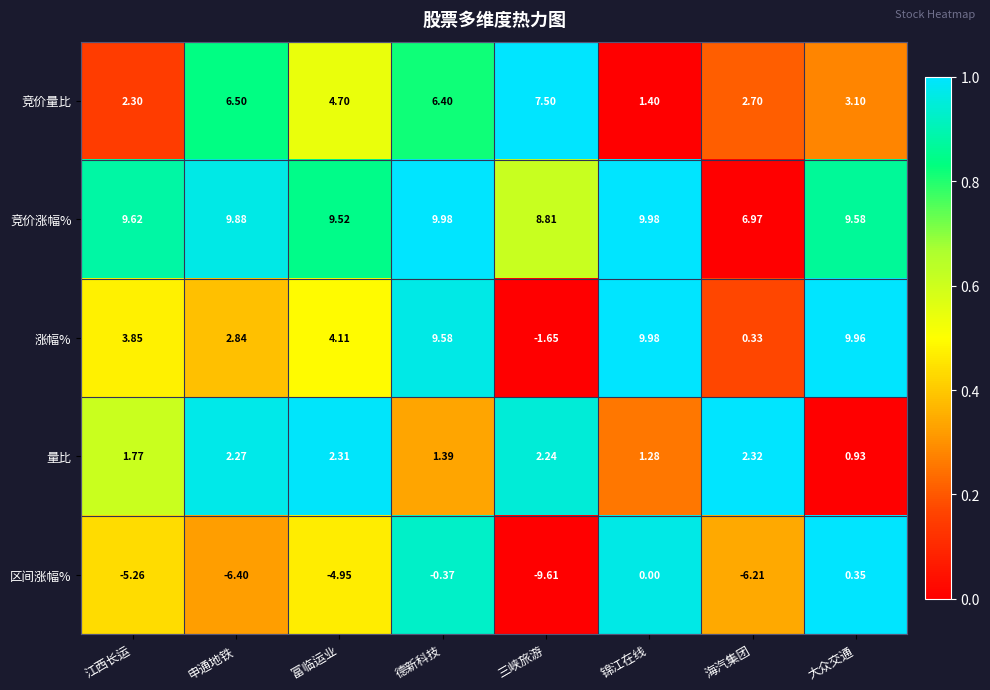

Where does the 区间涨幅% series first go above -4?

德新科技